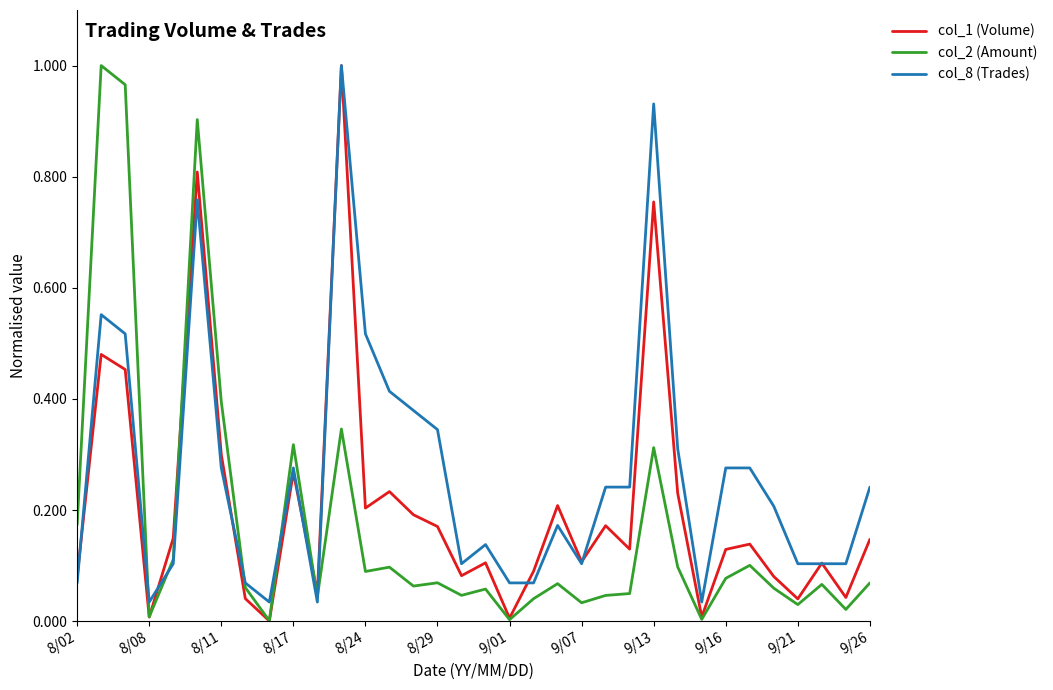

Rank the series by their average value, from highest to lowest.

col_8 (Trades), col_1 (Volume), col_2 (Amount)